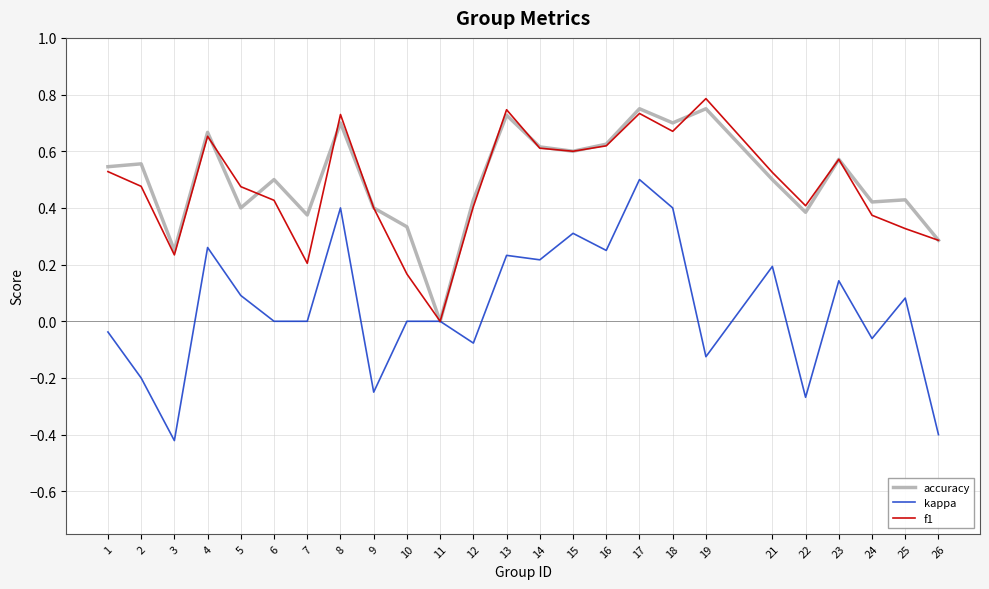

True or false: f1 and accuracy intersect in this chart.

True